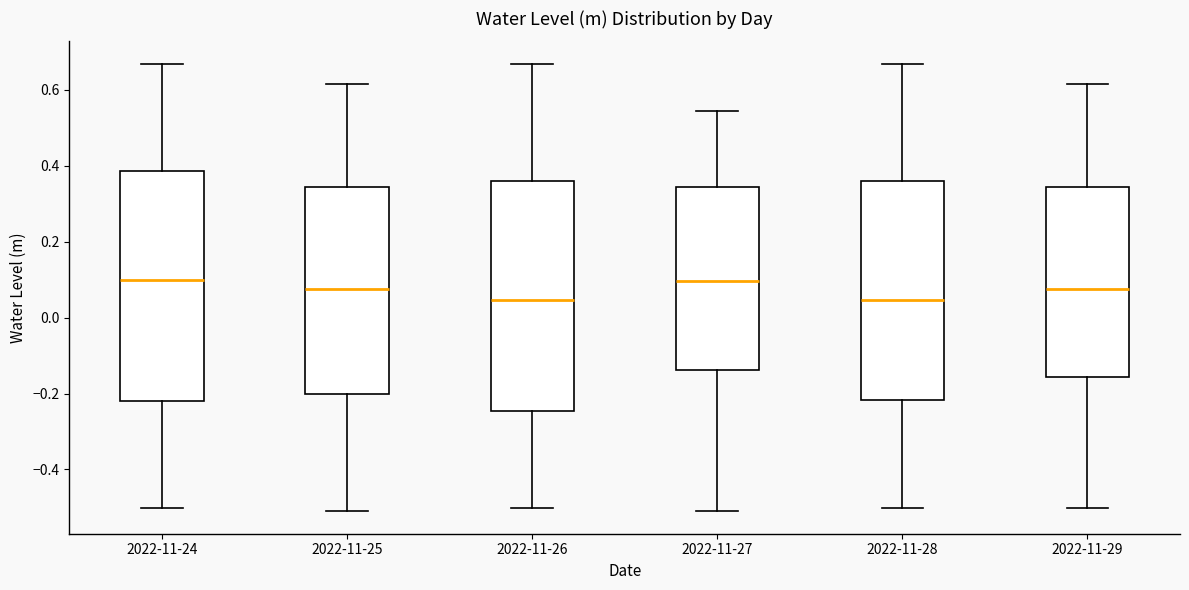

Reading left to right, read every box against the y-axis: the position of its median line, the range the box covers, and the ends of its whiskers. The values are not printed on the chart, so give them approximately, as read against the axis.

2022-11-24: median 0.10, box -0.22 to 0.38, whiskers -0.50 to 0.66
2022-11-25: median 0.08, box -0.20 to 0.34, whiskers -0.52 to 0.62
2022-11-26: median 0.04, box -0.24 to 0.36, whiskers -0.50 to 0.66
2022-11-27: median 0.10, box -0.14 to 0.34, whiskers -0.52 to 0.54
2022-11-28: median 0.04, box -0.22 to 0.36, whiskers -0.50 to 0.66
2022-11-29: median 0.08, box -0.16 to 0.34, whiskers -0.50 to 0.62